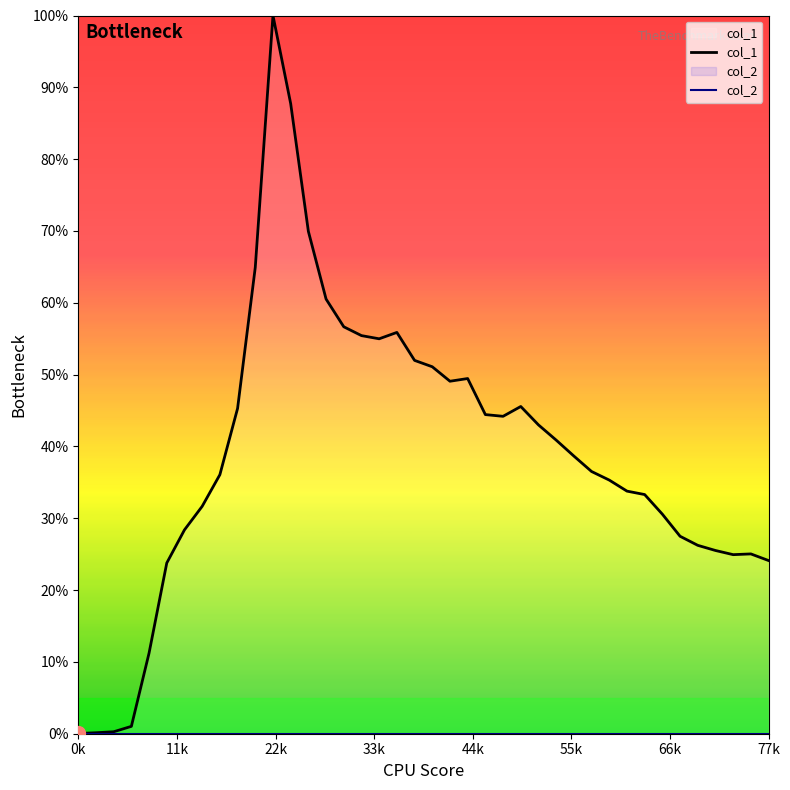

Which series has the largest range (max minus min)?

col_1